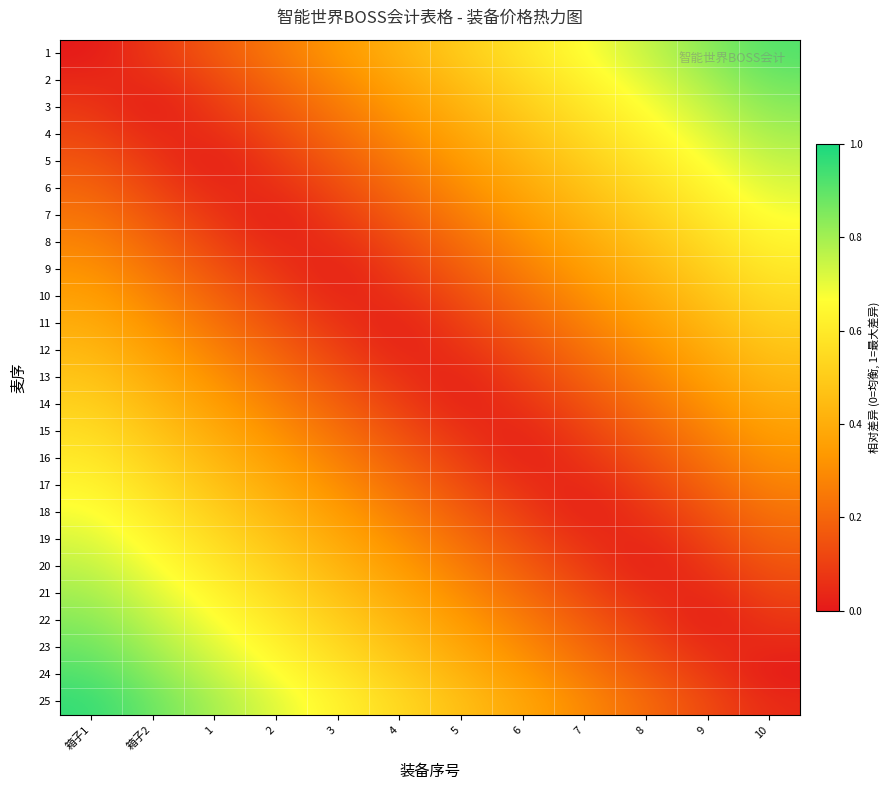

Reading left to right, list all the values displayed in this chart.

1: 箱子1=0.0	箱子2=0.1	1=0.2	2=0.2	3=0.3	4=0.4	5=0.5	6=0.6	7=0.7	8=0.8	9=0.8	10=0.9
2: 箱子1=0.0	箱子2=0.0	1=0.1	2=0.2	3=0.3	4=0.4	5=0.5	6=0.5	7=0.6	8=0.7	9=0.8	10=0.9
3: 箱子1=0.1	箱子2=0.0	1=0.1	2=0.2	3=0.3	4=0.3	5=0.4	6=0.5	7=0.6	8=0.7	9=0.8	10=0.8
4: 箱子1=0.1	箱子2=0.0	1=0.0	2=0.1	3=0.2	4=0.3	5=0.4	6=0.5	7=0.5	8=0.6	9=0.7	10=0.8
5: 箱子1=0.2	箱子2=0.1	1=0.0	2=0.1	3=0.2	4=0.3	5=0.3	6=0.4	7=0.5	8=0.6	9=0.7	10=0.8
6: 箱子1=0.2	箱子2=0.1	1=0.0	2=0.0	3=0.1	4=0.2	5=0.3	6=0.4	7=0.5	8=0.6	9=0.6	10=0.7
7: 箱子1=0.2	箱子2=0.2	1=0.1	2=0.0	3=0.1	4=0.2	5=0.3	6=0.3	7=0.4	8=0.5	9=0.6	10=0.7
8: 箱子1=0.3	箱子2=0.2	1=0.1	2=0.0	3=0.1	4=0.1	5=0.2	6=0.3	7=0.4	8=0.5	9=0.6	10=0.6
9: 箱子1=0.3	箱子2=0.2	1=0.2	2=0.1	3=0.0	4=0.1	5=0.2	6=0.3	7=0.3	8=0.4	9=0.5	10=0.6
10: 箱子1=0.4	箱子2=0.3	1=0.2	2=0.1	3=0.0	4=0.1	5=0.1	6=0.2	7=0.3	8=0.4	9=0.5	10=0.6
11: 箱子1=0.4	箱子2=0.3	1=0.2	2=0.2	3=0.1	4=0.0	5=0.1	6=0.2	7=0.3	8=0.3	9=0.4	10=0.5
12: 箱子1=0.4	箱子2=0.4	1=0.3	2=0.2	3=0.1	4=0.0	5=0.1	6=0.1	7=0.2	8=0.3	9=0.4	10=0.5
13: 箱子1=0.5	箱子2=0.4	1=0.3	2=0.2	3=0.1	4=0.1	5=0.0	6=0.1	7=0.2	8=0.3	9=0.4	10=0.4
14: 箱子1=0.5	箱子2=0.4	1=0.4	2=0.3	3=0.2	4=0.1	5=0.0	6=0.1	7=0.1	8=0.2	9=0.3	10=0.4
15: 箱子1=0.6	箱子2=0.5	1=0.4	2=0.3	3=0.2	4=0.1	5=0.1	6=0.0	7=0.1	8=0.2	9=0.3	10=0.4
16: 箱子1=0.6	箱子2=0.5	1=0.4	2=0.3	3=0.3	4=0.2	5=0.1	6=0.0	7=0.1	8=0.2	9=0.2	10=0.3
17: 箱子1=0.6	箱子2=0.6	1=0.5	2=0.4	3=0.3	4=0.2	5=0.1	6=0.1	7=0.0	8=0.1	9=0.2	10=0.3
18: 箱子1=0.7	箱子2=0.6	1=0.5	2=0.4	3=0.3	4=0.3	5=0.2	6=0.1	7=0.0	8=0.1	9=0.2	10=0.2
19: 箱子1=0.7	箱子2=0.6	1=0.6	2=0.5	3=0.4	4=0.3	5=0.2	6=0.1	7=0.1	8=0.0	9=0.1	10=0.2
20: 箱子1=0.8	箱子2=0.7	1=0.6	2=0.5	3=0.4	4=0.3	5=0.3	6=0.2	7=0.1	8=0.0	9=0.1	10=0.2
21: 箱子1=0.8	箱子2=0.7	1=0.6	2=0.6	3=0.5	4=0.4	5=0.3	6=0.2	7=0.1	8=0.1	9=0.0	10=0.1
22: 箱子1=0.8	箱子2=0.8	1=0.7	2=0.6	3=0.5	4=0.4	5=0.3	6=0.3	7=0.2	8=0.1	9=0.0	10=0.1
23: 箱子1=0.9	箱子2=0.8	1=0.7	2=0.6	3=0.5	4=0.5	5=0.4	6=0.3	7=0.2	8=0.1	9=0.0	10=0.0
24: 箱子1=0.9	箱子2=0.8	1=0.8	2=0.7	3=0.6	4=0.5	5=0.4	6=0.3	7=0.3	8=0.2	9=0.1	10=0.0
25: 箱子1=1.0	箱子2=0.9	1=0.8	2=0.7	3=0.6	4=0.5	5=0.5	6=0.4	7=0.3	8=0.2	9=0.1	10=0.0